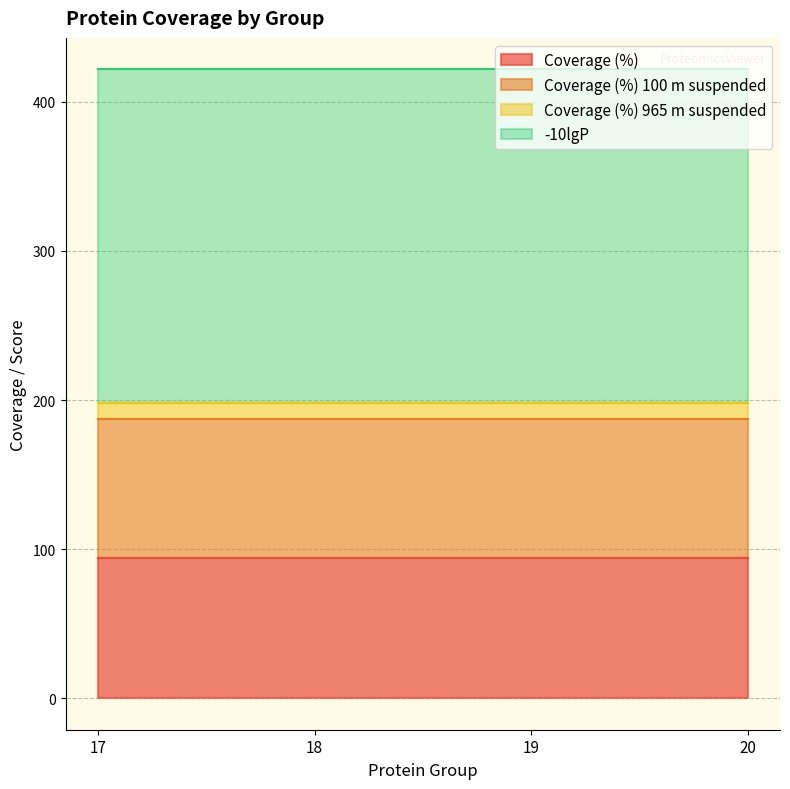

Which category has the highest value across all series?

17